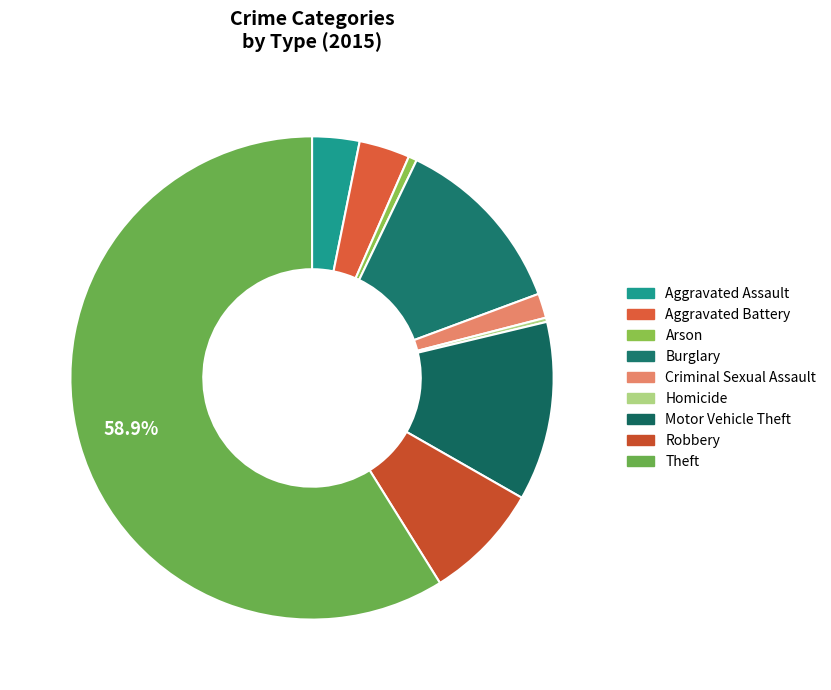

How many segments does this pie chart have?

9